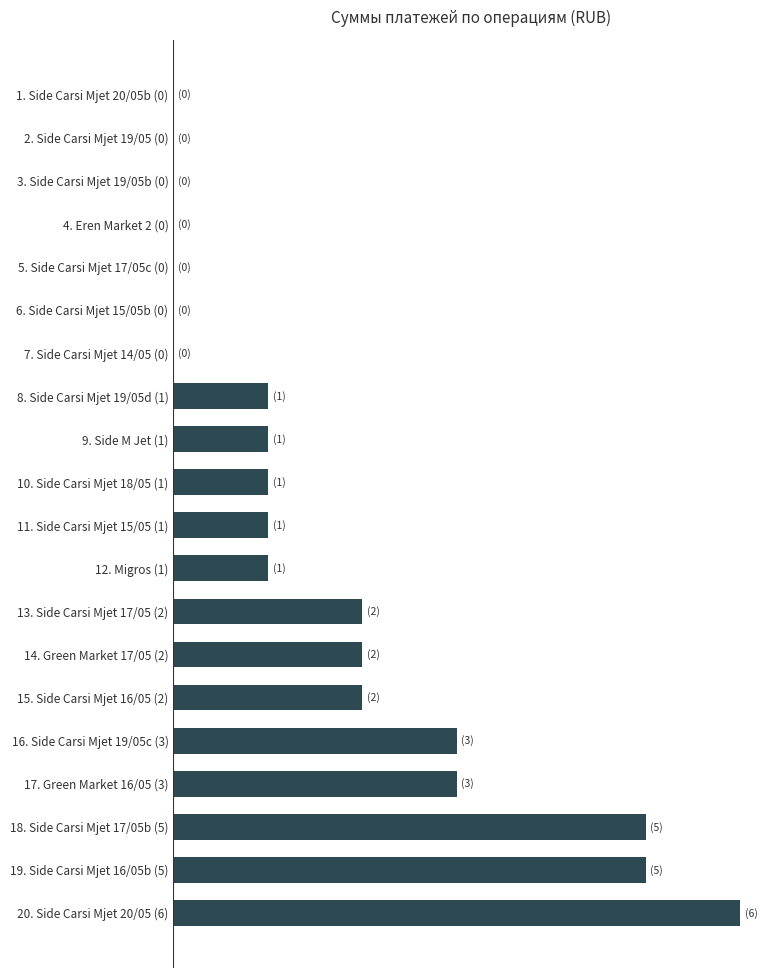

Count the values in the range 0 to 3.

17